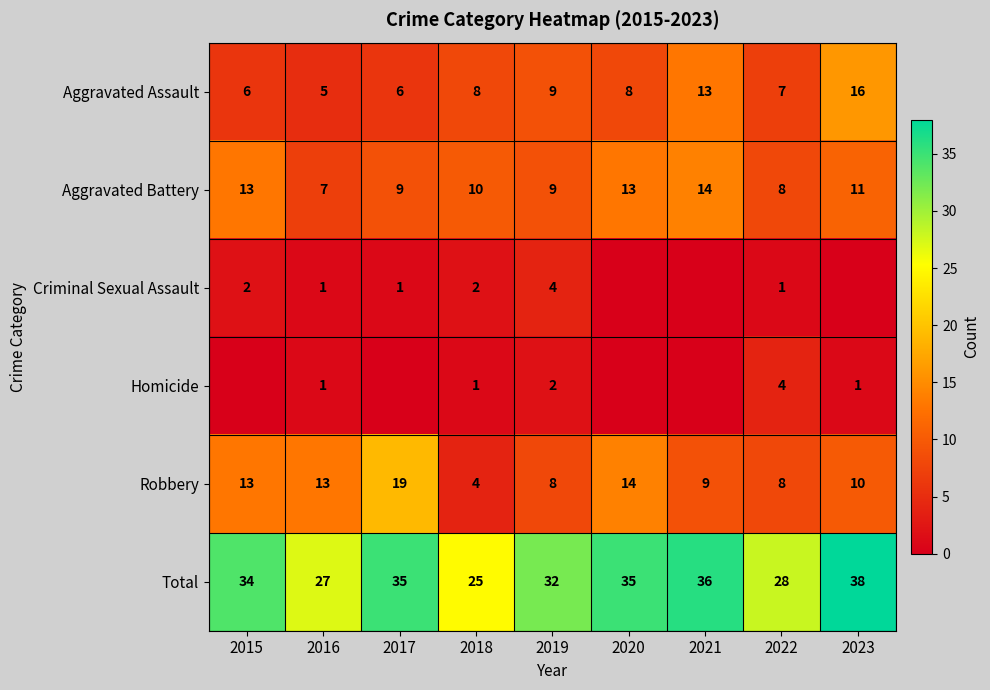

What is the difference between the maximum and minimum values in the Aggravated Battery series?

7